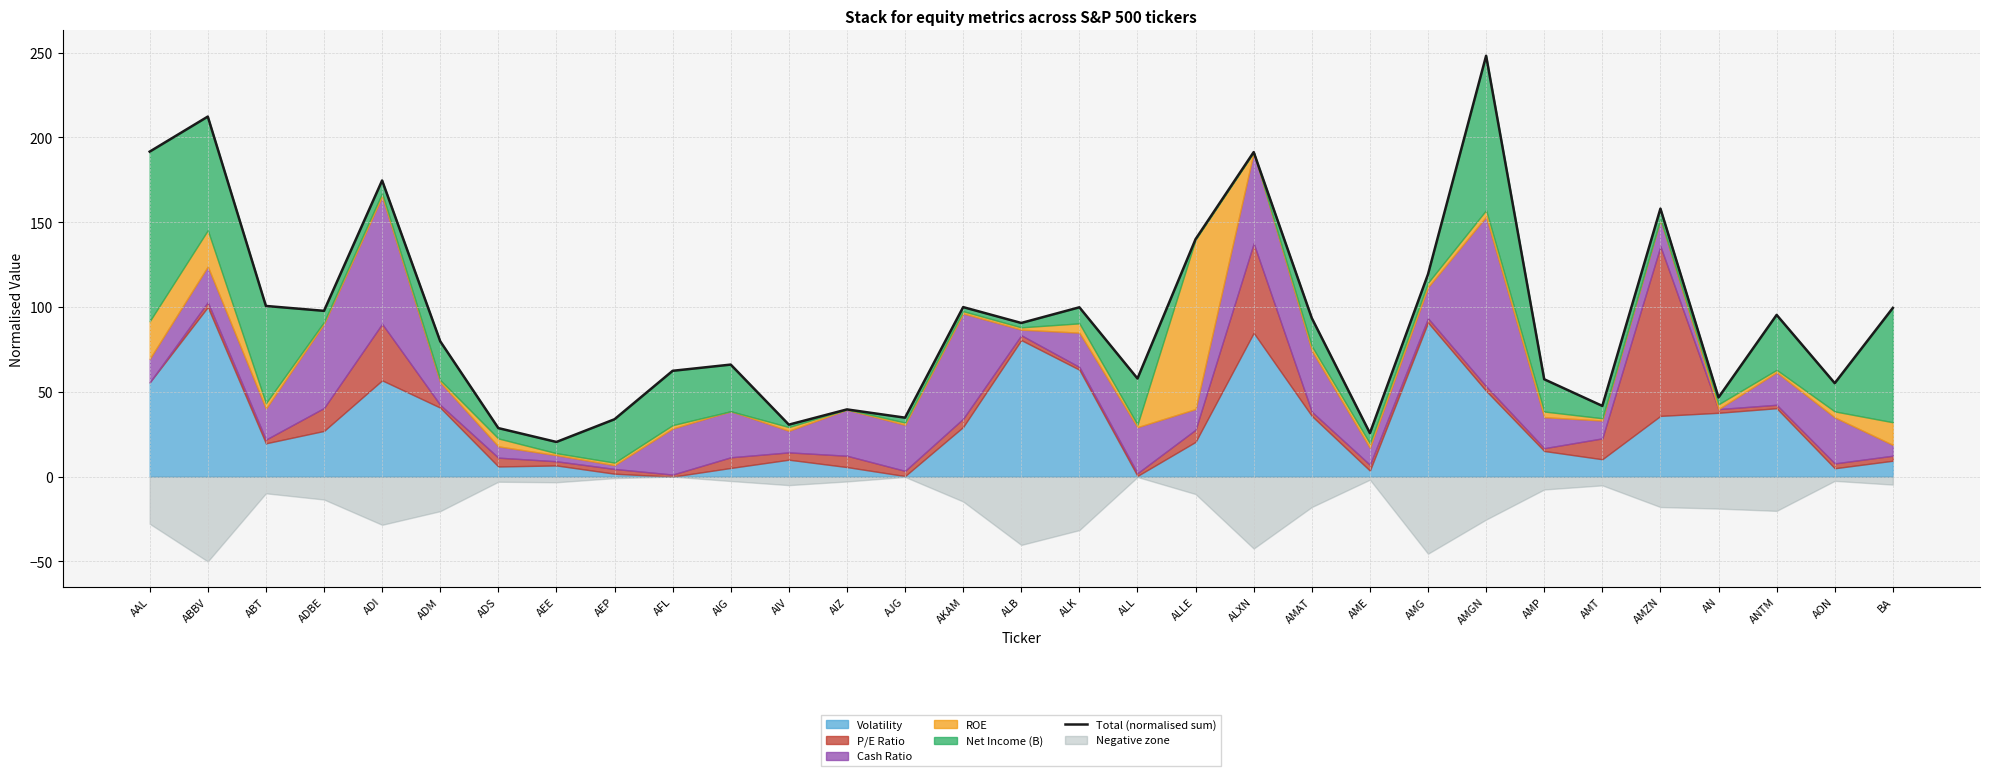

What is the maximum value shown in the chart?

248.1